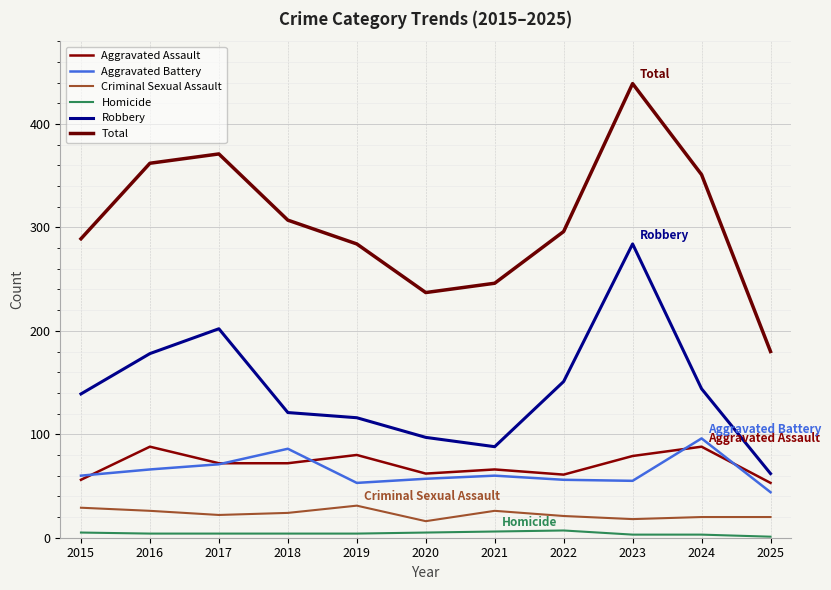

True or false: Aggravated Battery and Total cross at least once.

False